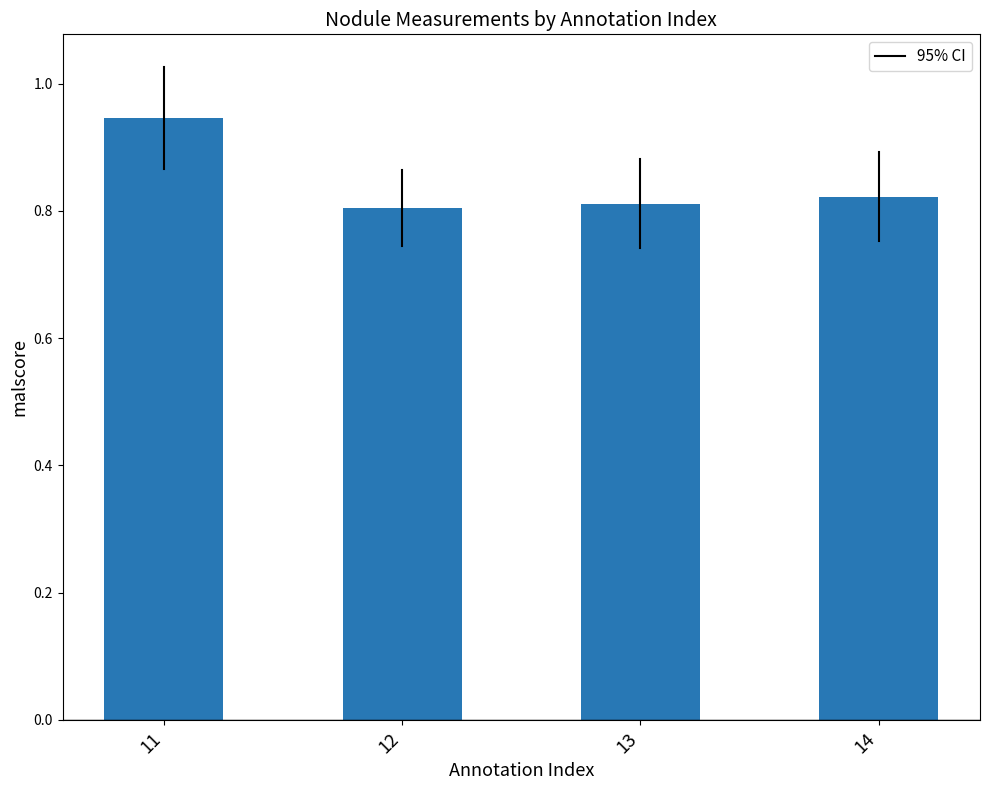

Which has a higher value, 13 or 11?

11